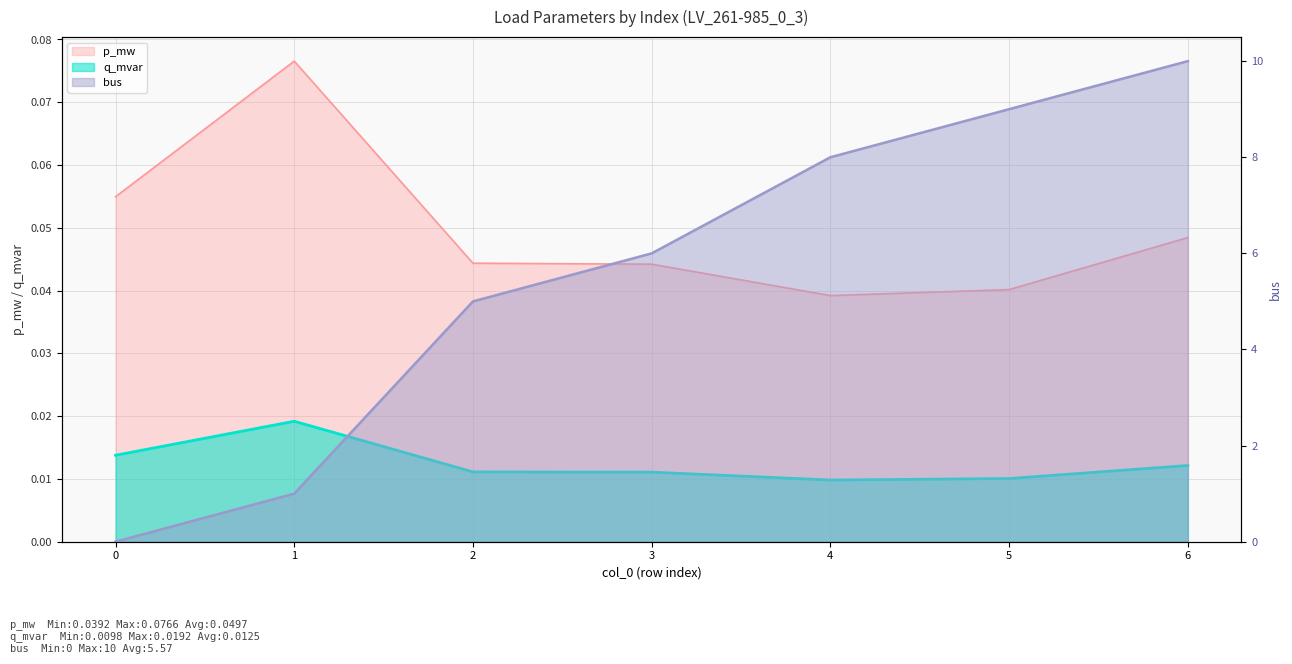

Between 1 and 4, which series saw the biggest shift?

bus